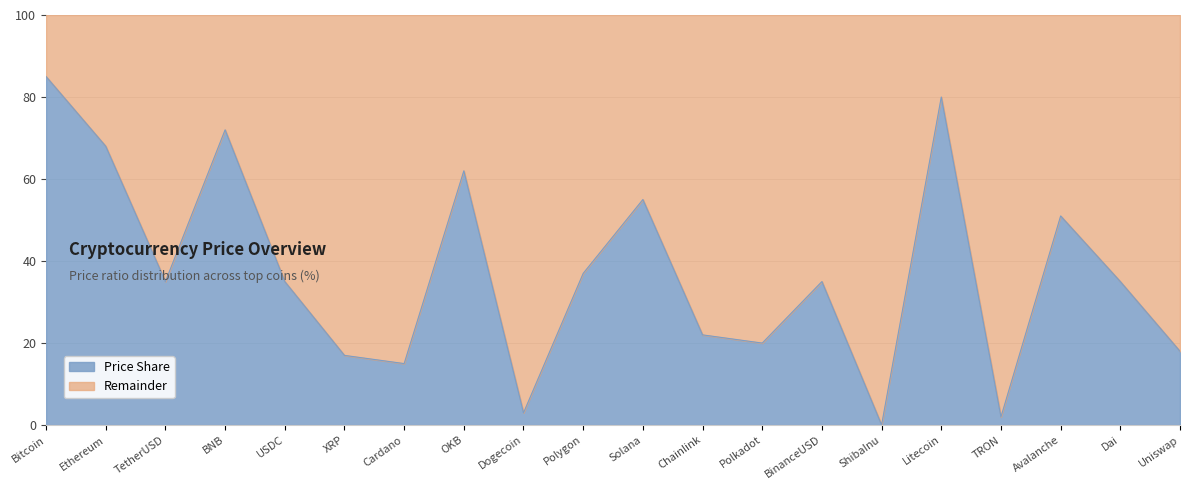

Is it true that the value at Uniswap is 9.1?

False